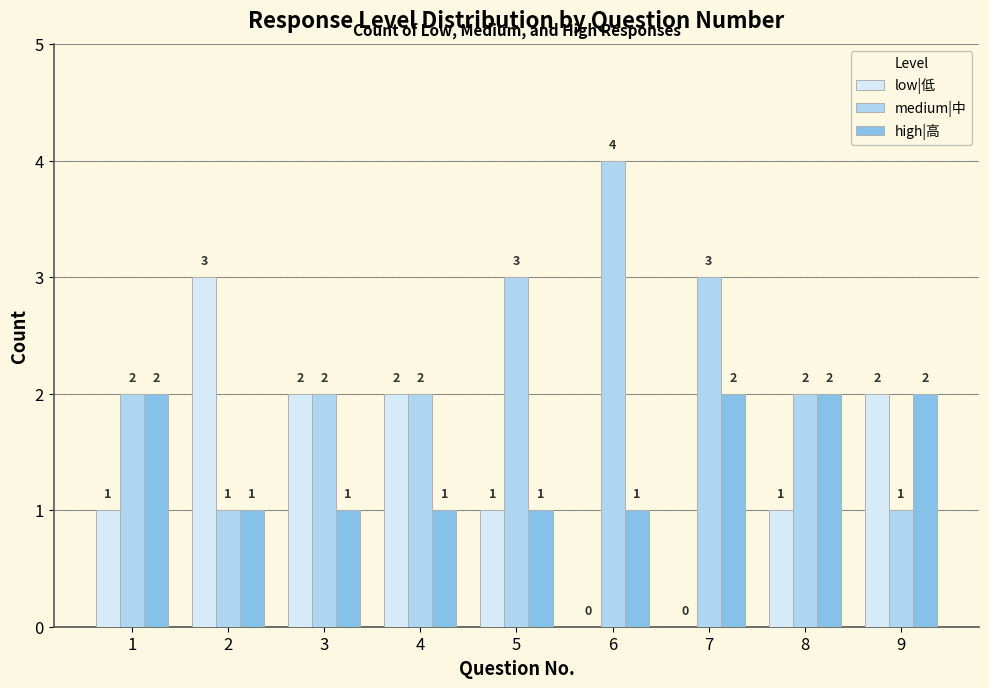

The low|低 series shows 0 at 7. True or false?

True